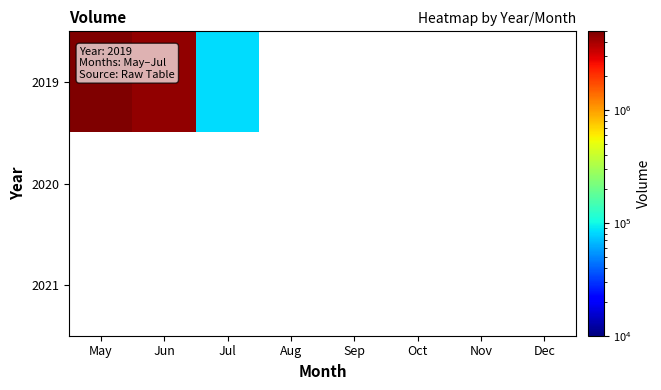

List the series in order of their peak value, highest first.

2019, 2020, 2021